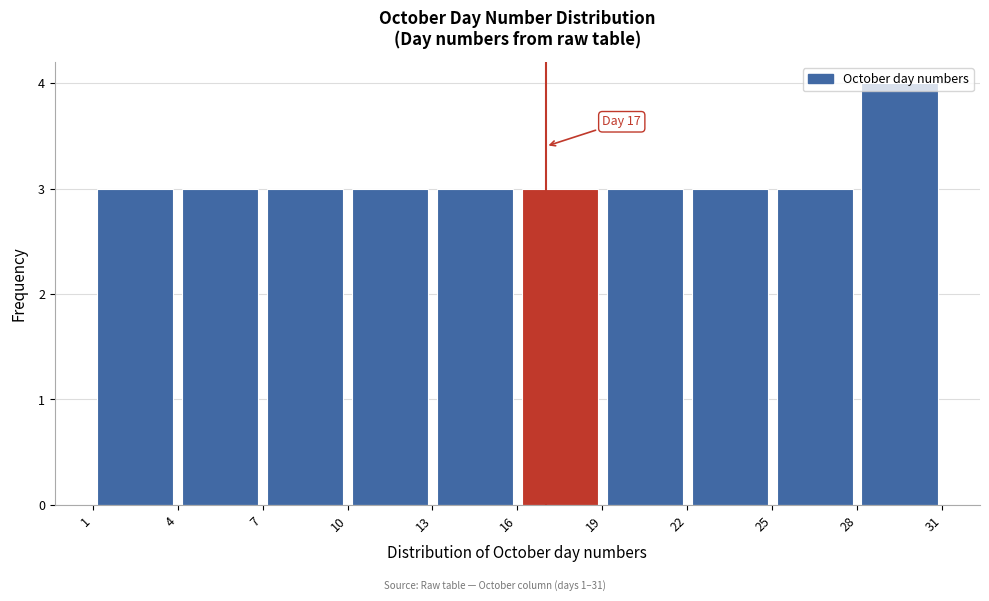

Over which range of the x-axis is the bar tallest?

28 to 31